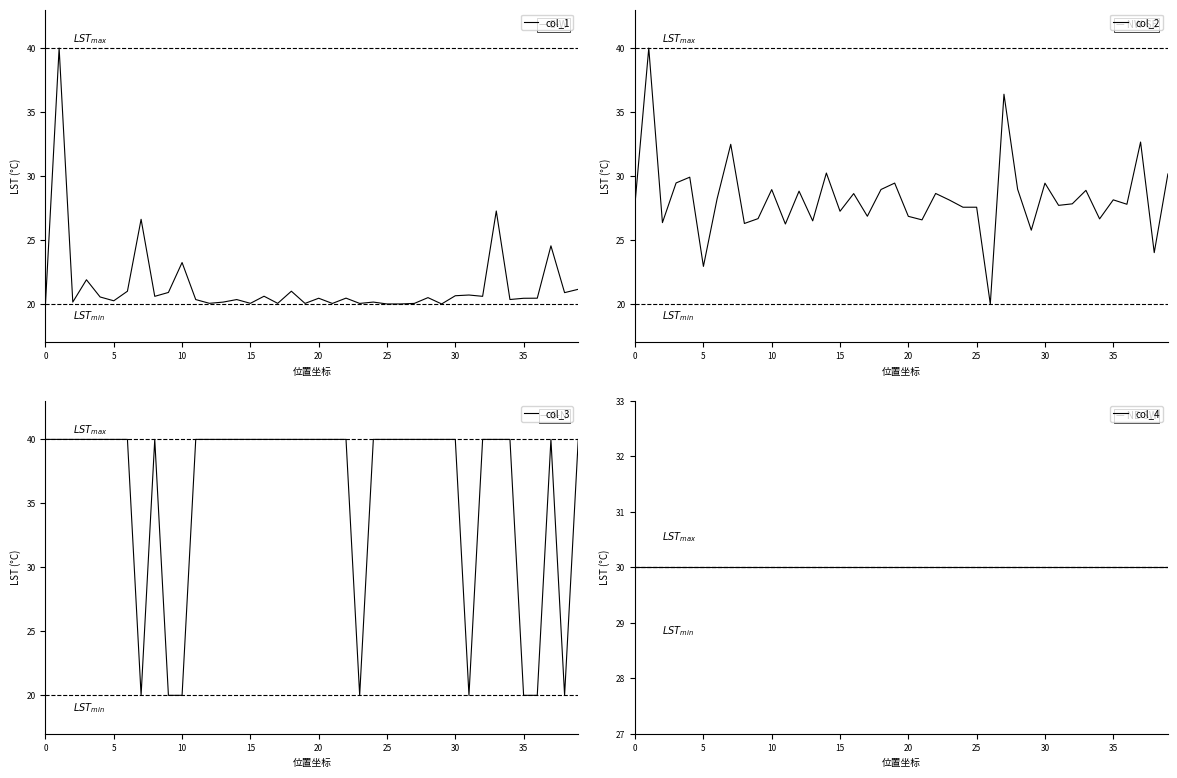

The value of col_1 at 10 is 8.7. True or false?

False